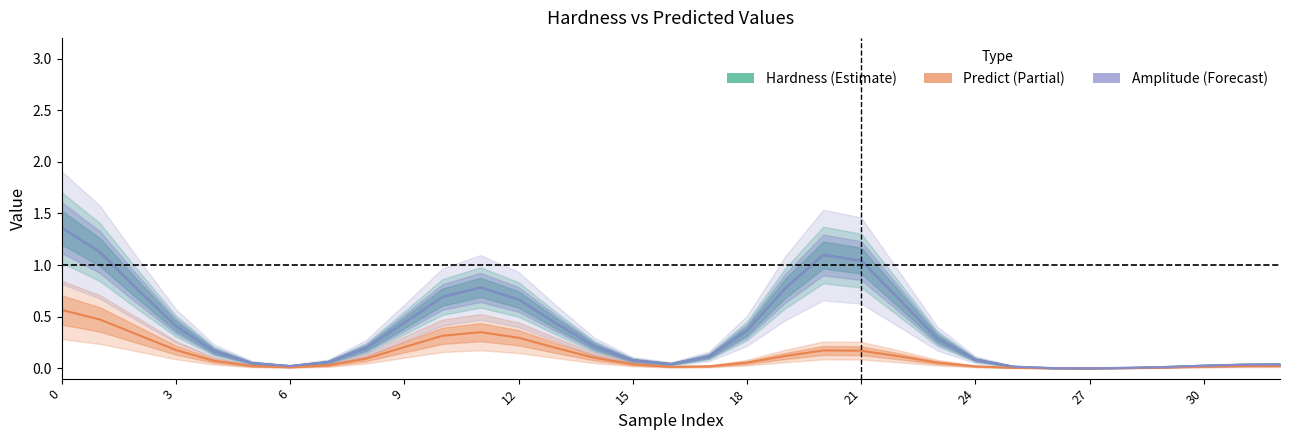

What is the difference between the Hardness (Estimate) values at 27 and 3?

0.4